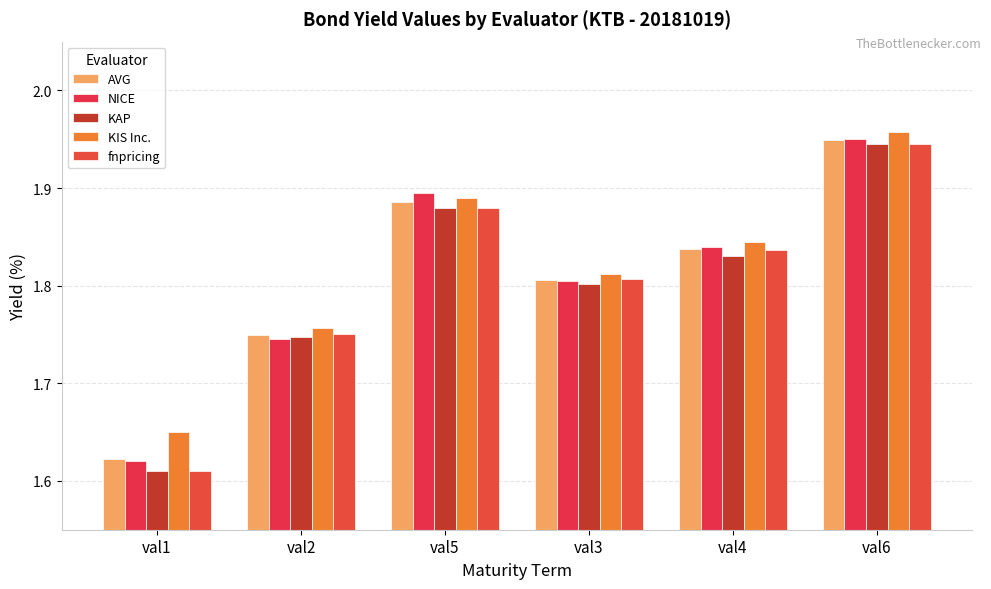

Is it true that NICE equals 1.9 at val6?

True